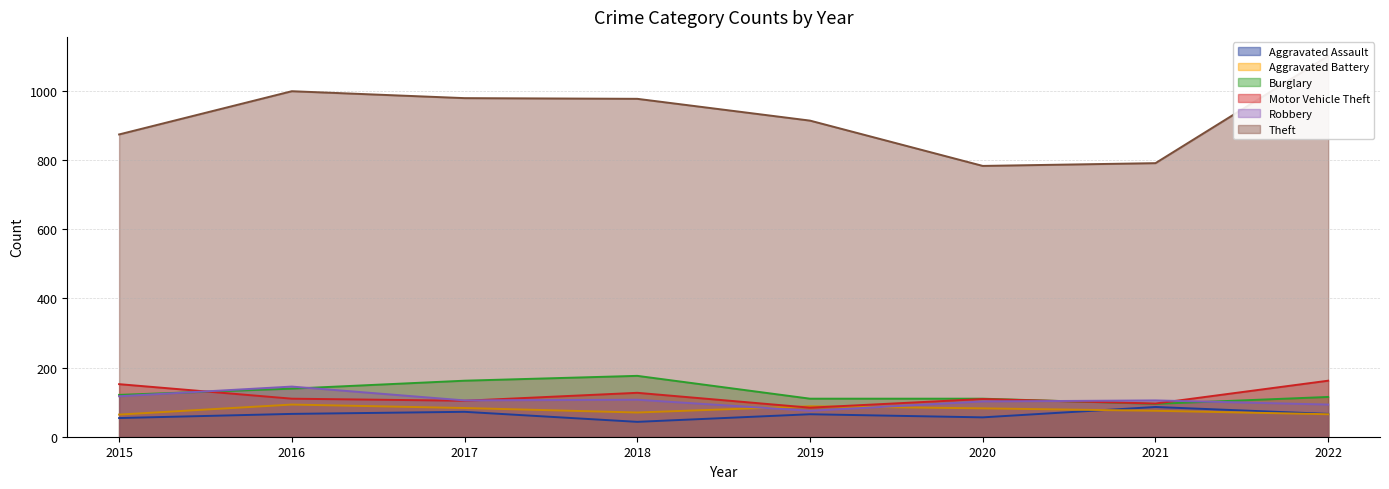

Reading left to right, what are all the values shown in this chart?

Aggravated Assault: 54	66	72	43	65	56	86	66
Aggravated Battery: 64	93	83	70	88	82	75	65
Burglary: 121	139	162	176	110	110	95	115
Motor Vehicle Theft: 152	110	104	127	84	109	96	162
Robbery: 117	145	105	107	75	102	105	93
Theft: 874	999	979	977	914	783	791	1101